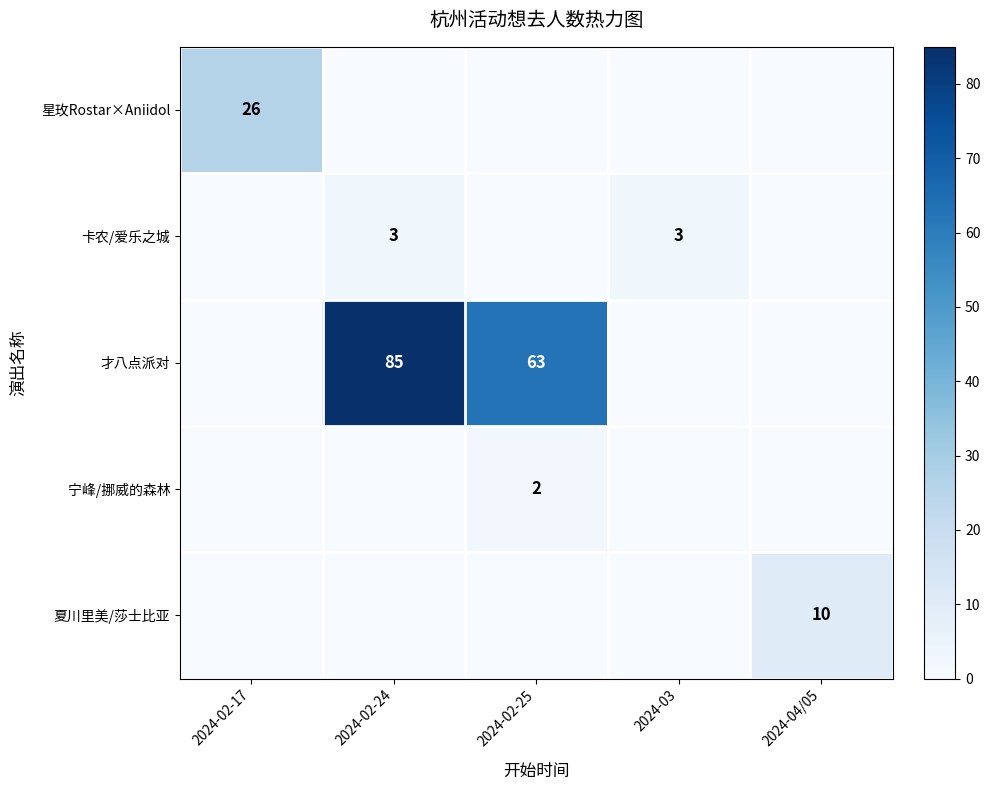

True or false: 夏川里美/莎士比亚 has a value of 5 at 2024-04/05.

False